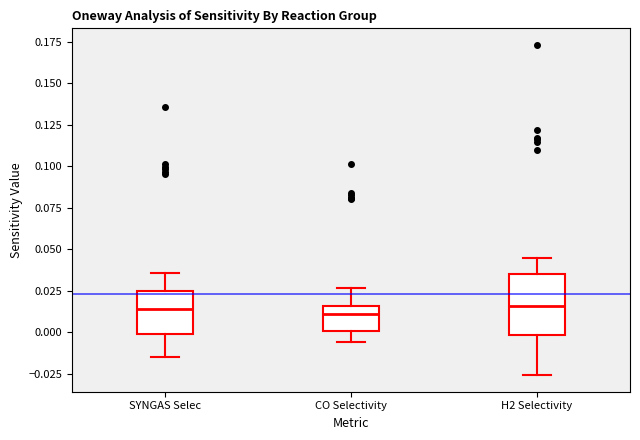

Reading left to right, transcribe this box plot: for each box, give where its median line is, the range the box spans, and where its two whiskers end, as read against the y-axis. The values are not printed on the chart, so give them approximately, as read against the axis.

SYNGAS Selec: median 0.015, box 0.000 to 0.025, whiskers -0.015 to 0.035
CO Selectivity: median 0.010, box 0.000 to 0.015, whiskers -0.005 to 0.025
H2 Selectivity: median 0.015, box 0.000 to 0.035, whiskers -0.025 to 0.045